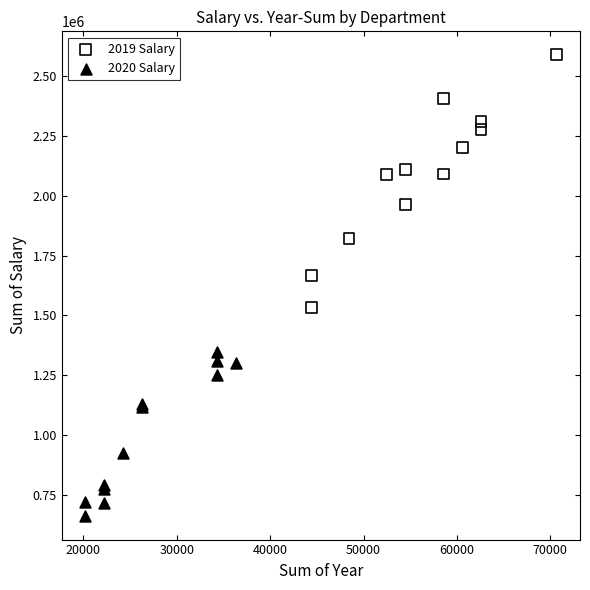

What are all the series names shown in the legend?

2019 Salary, 2020 Salary